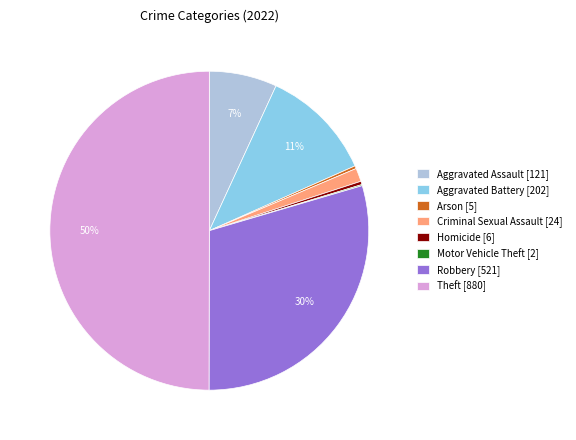

To the nearest percent, what is the average slice percentage?

12%